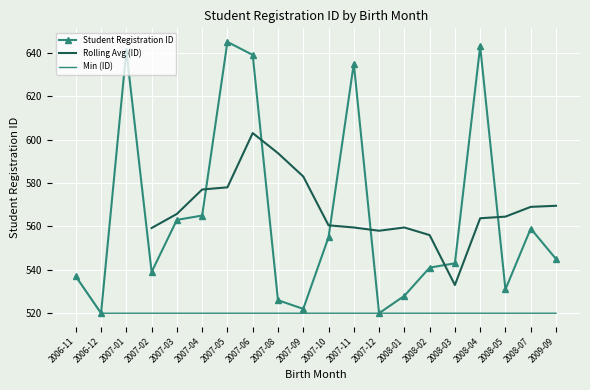

What is the smallest value displayed?

520